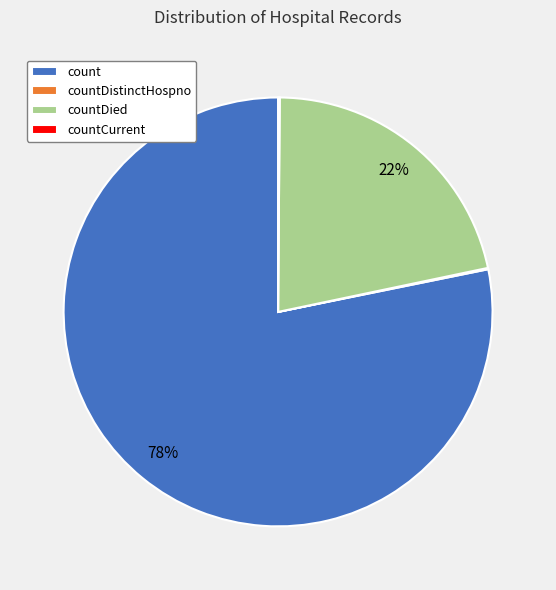

True or false: countDied accounts for 28% of the total.

False